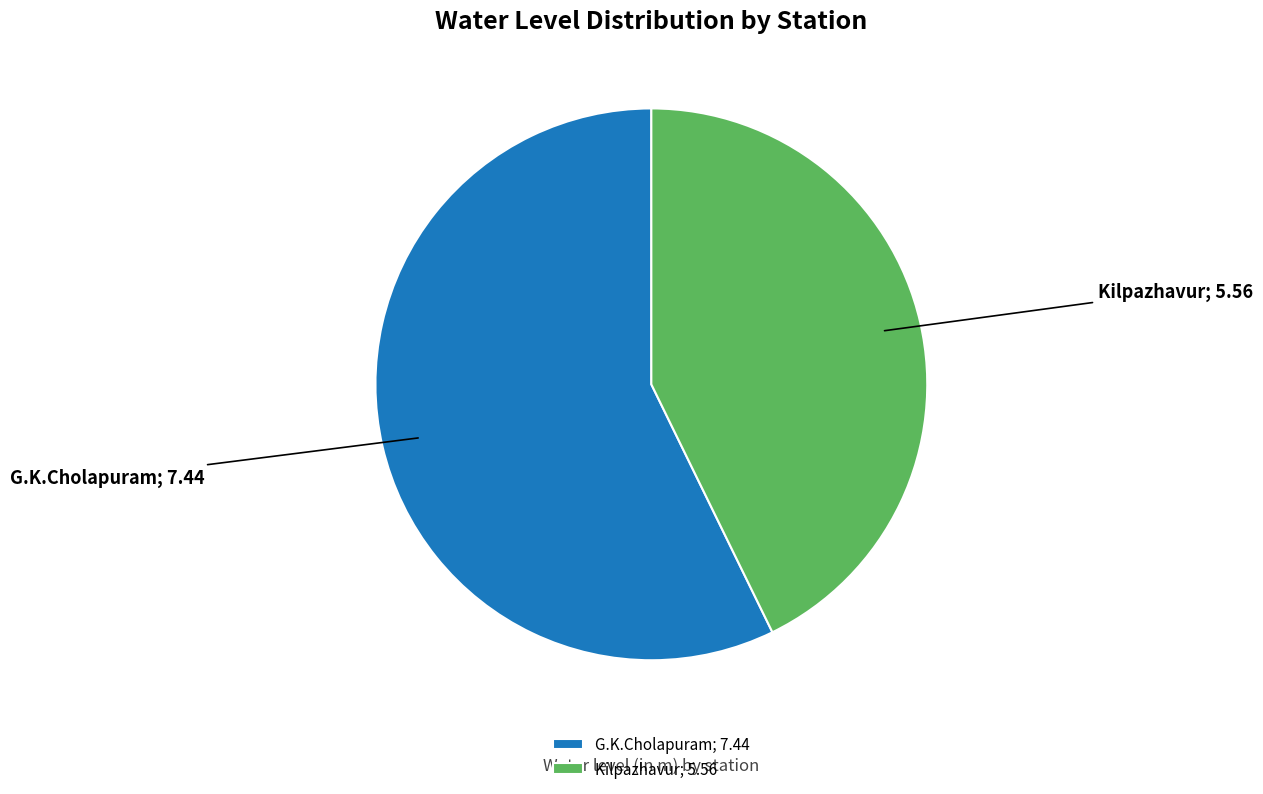

Is the sum of G.K.Cholapuram; 7.44 and Kilpazhavur; 5.56 greater than half?

Yes